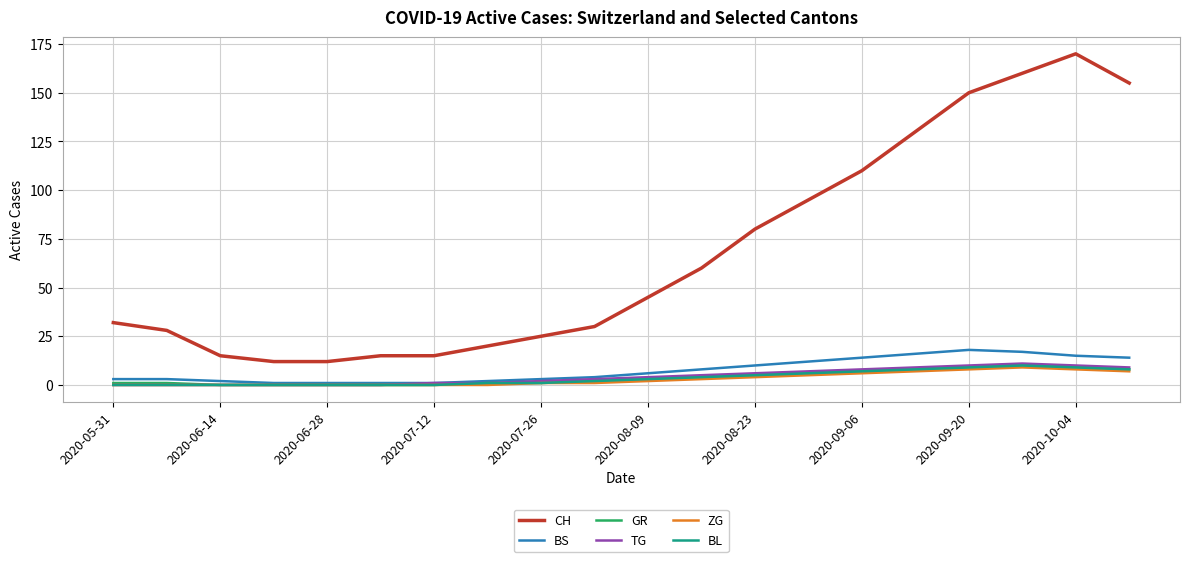

Which series has the largest range (max minus min)?

CH